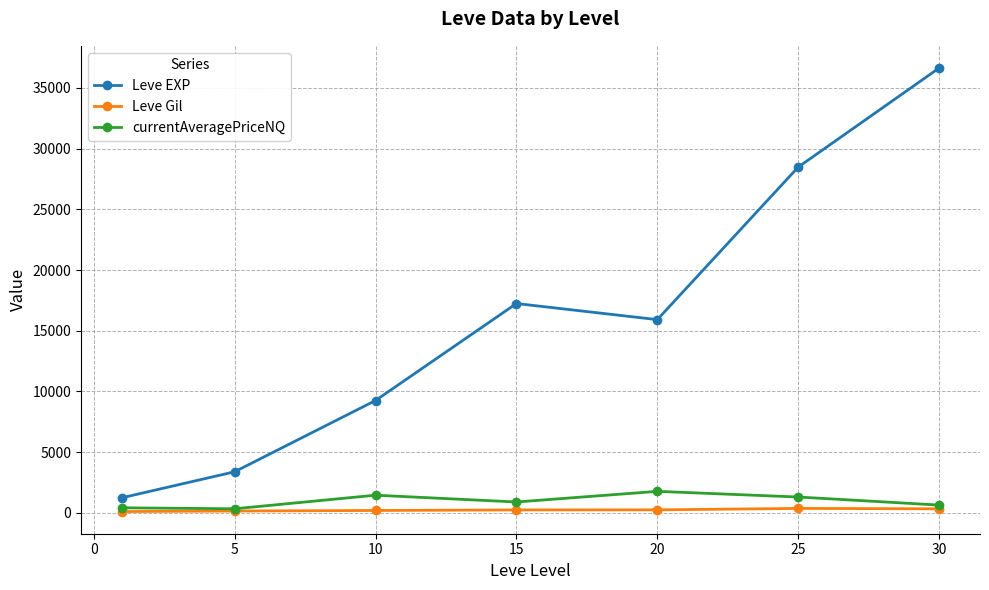

True or false: Leve EXP and currentAveragePriceNQ cross at least once.

False